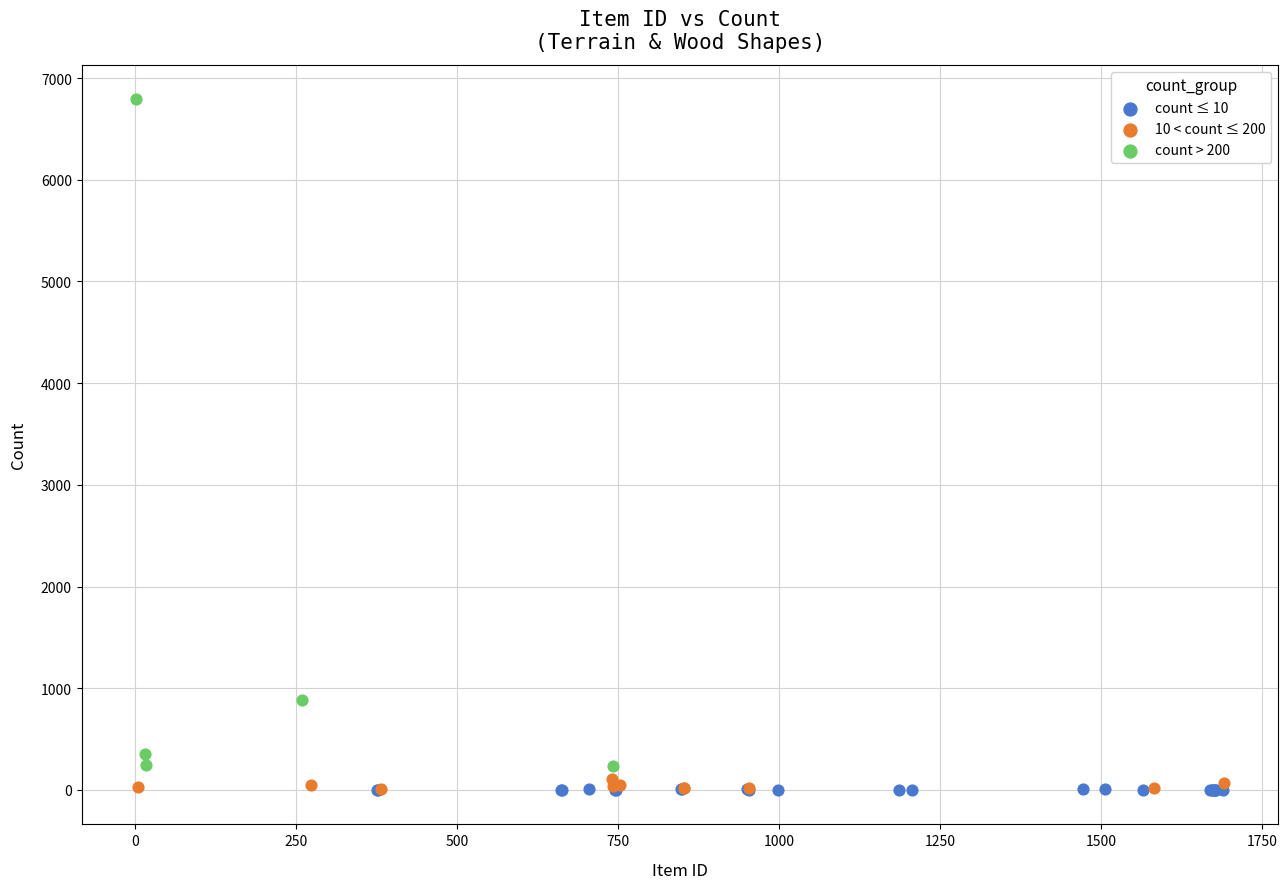

Which series has the largest Y range (max minus min)?

count > 200